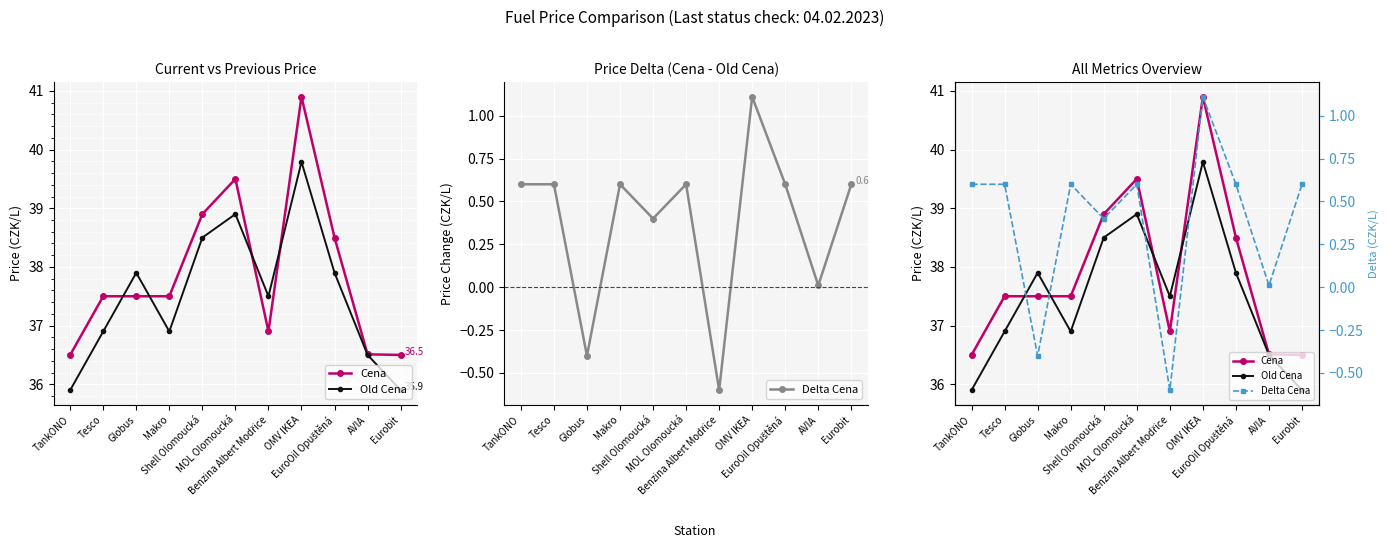

At which label does Cena first exceed 37?

Tesco